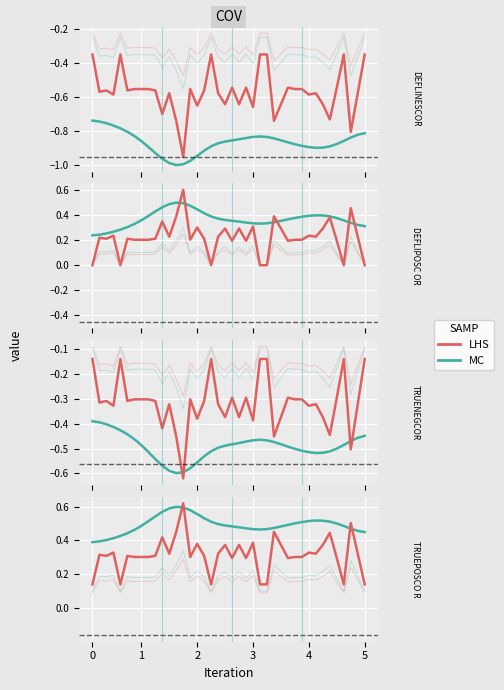

How many series are shown in this chart?

2